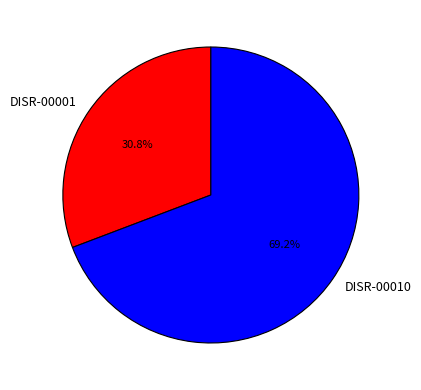

To the nearest percent, what is the difference between the largest and smallest slice percentages?

38%